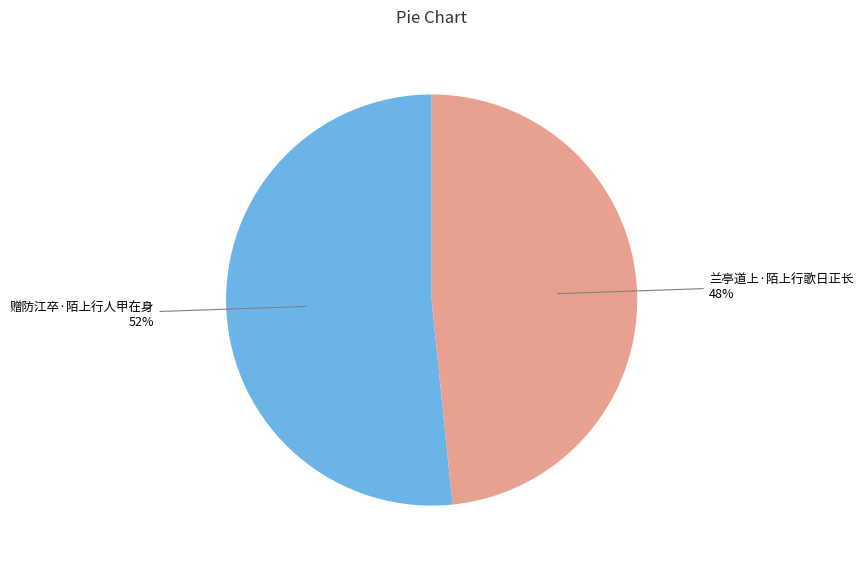

To the nearest percent, what is the average slice percentage?

50%